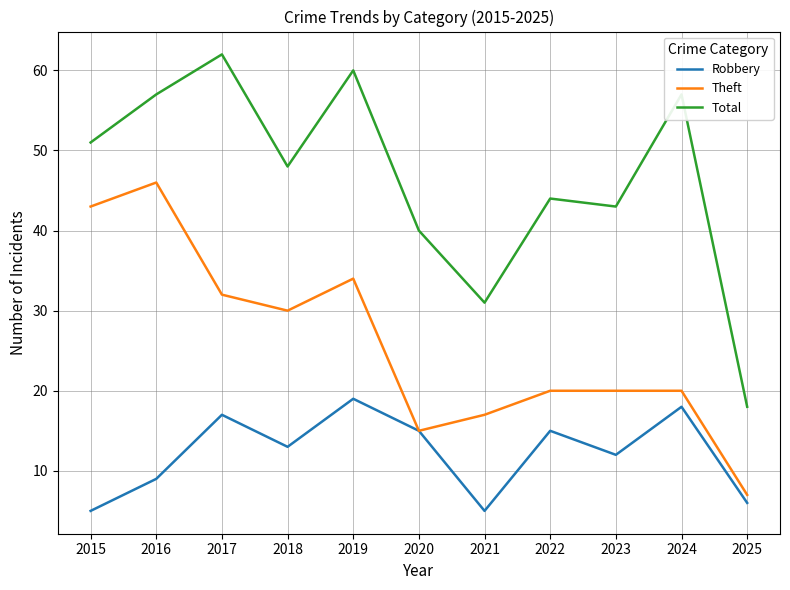

Is the value of Total at 2021 greater than the value of Theft at 2015?

No